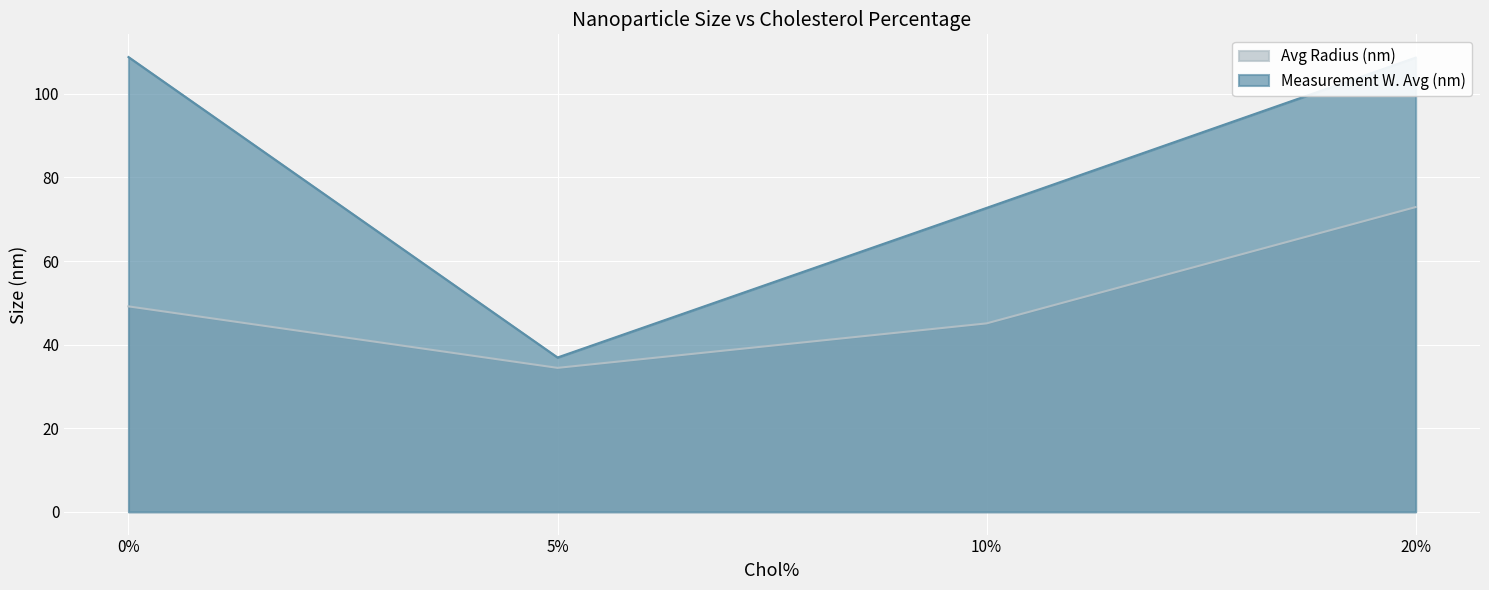

In Measurement W. Avg (nm), how many points are lower than both neighbors (excluding endpoints)?

1